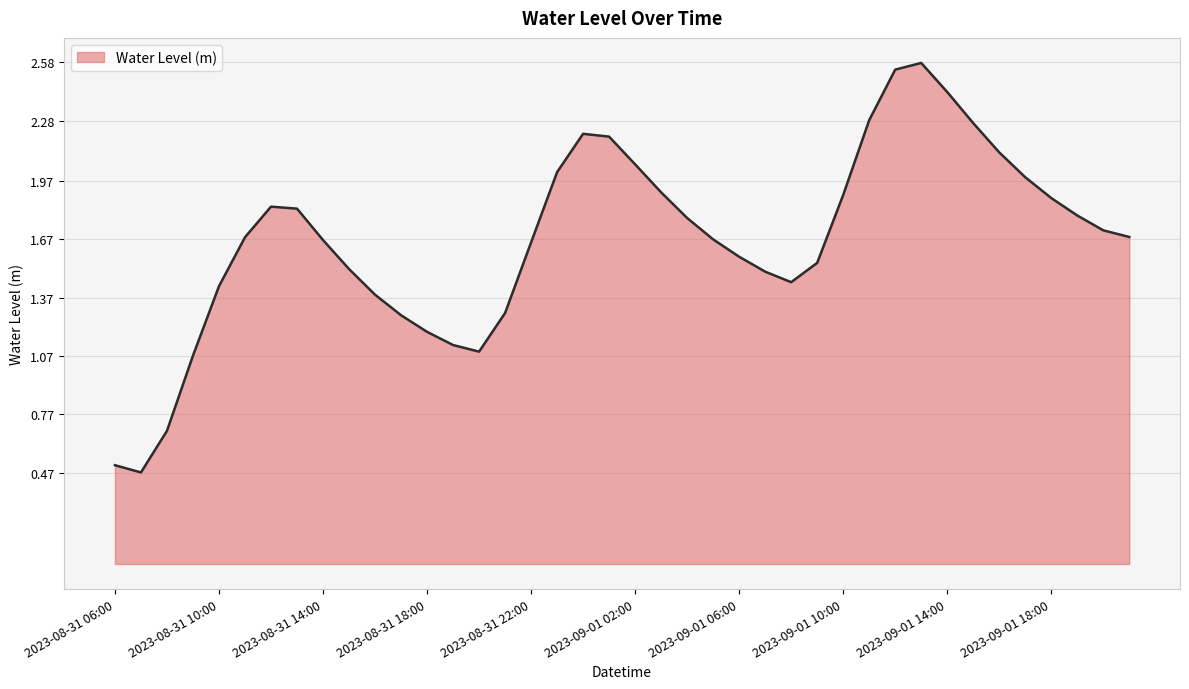

How many lines are shown in the chart?

1